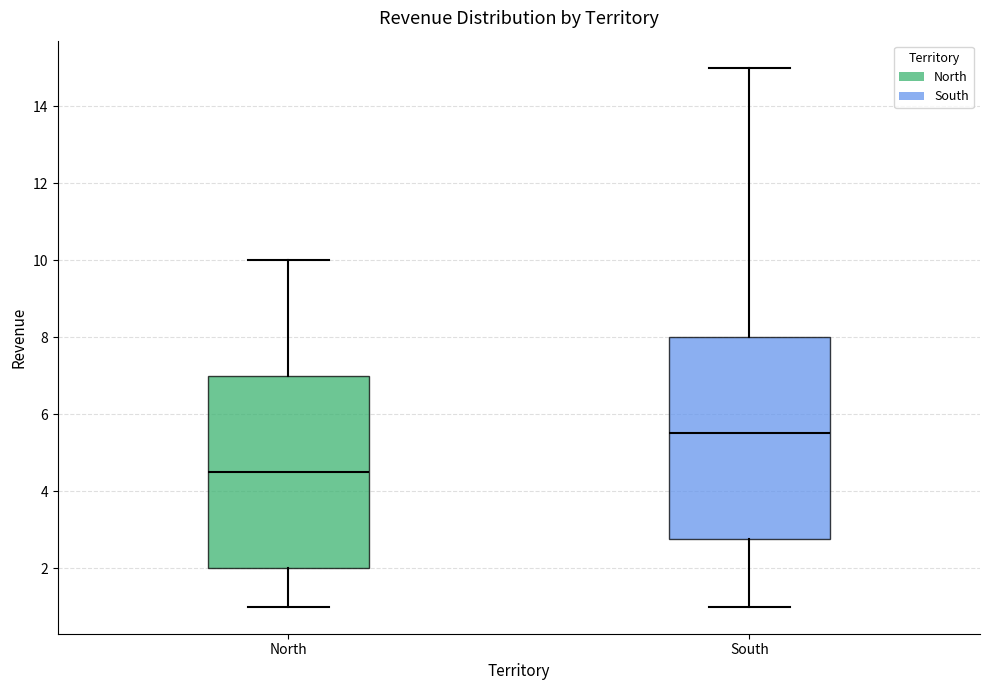

Reading left to right, transcribe this box plot: for each box, give where its median line is, the range the box spans, and where its two whiskers end, as read against the y-axis. The values are not printed on the chart, so give them approximately, as read against the axis.

North: median 4.6, box 2.0 to 7.0, whiskers 1.0 to 10.0
South: median 5.6, box 2.8 to 8.0, whiskers 1.0 to 15.0